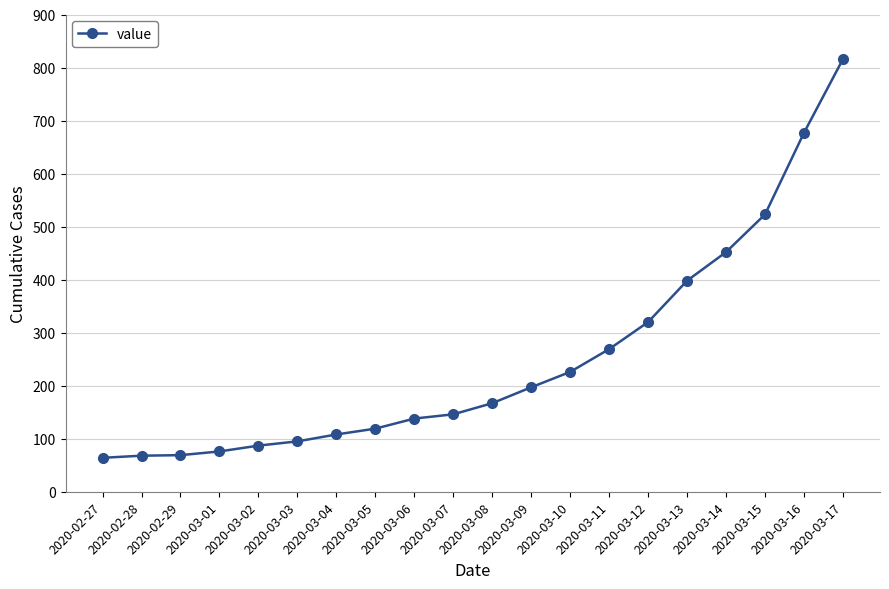

True or false: the data shows 240 at 2020-03-07.

False